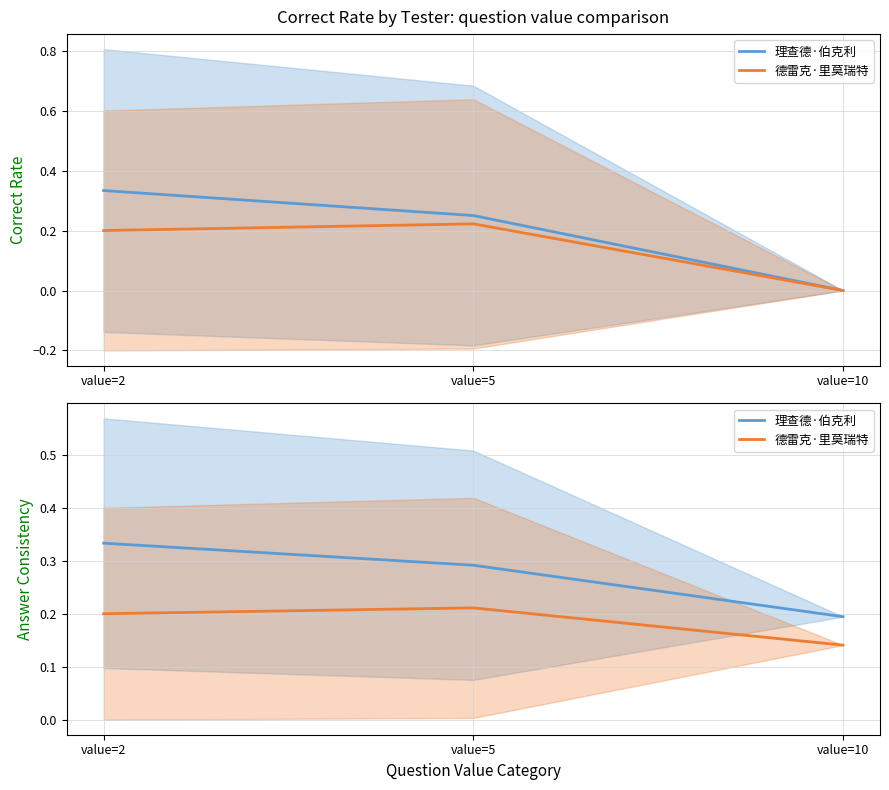

What is the sum of all 德雷克·里莫瑞特 values?

0.6